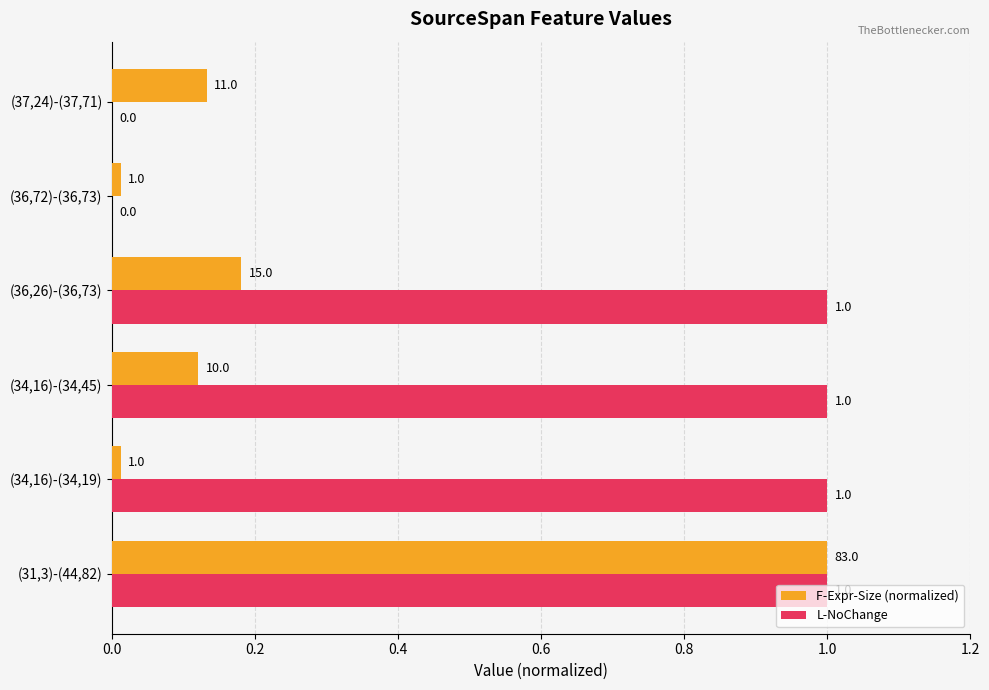

Which series has the largest total across all categories?

L-NoChange